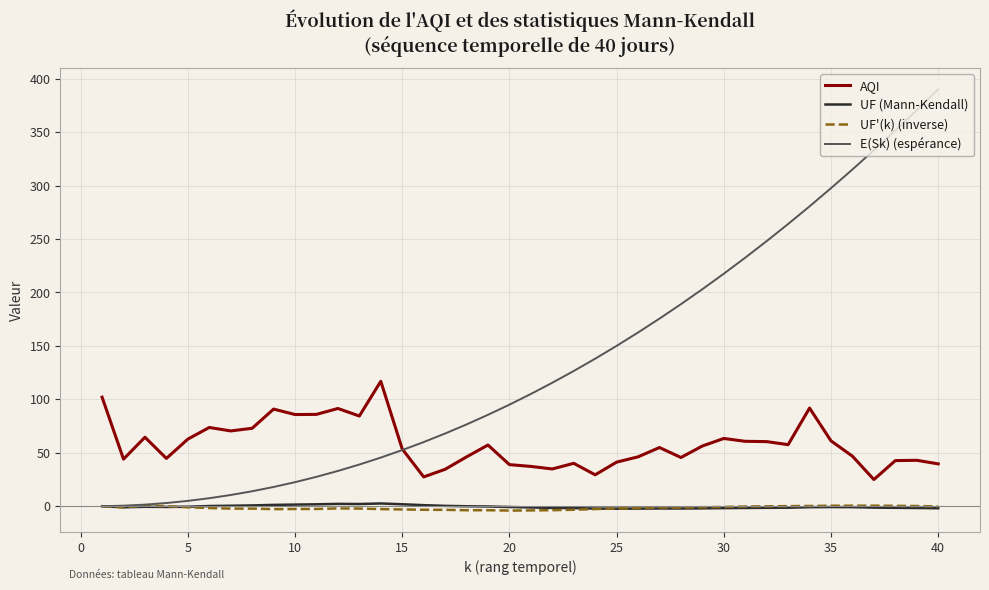

Which series has the largest range (max minus min)?

E(Sk) (espérance)